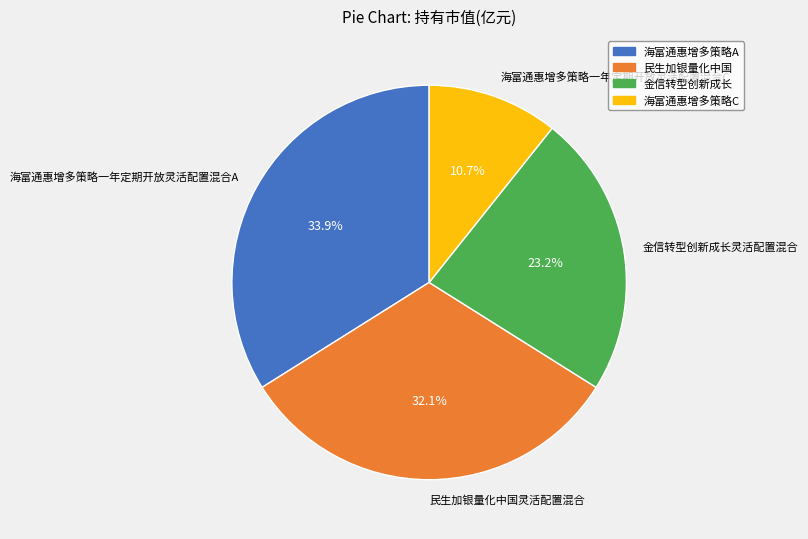

Rank the categories by value from lowest to highest.

海富通惠增多策略C, 金信转型创新成长, 民生加银量化中国, 海富通惠增多策略A